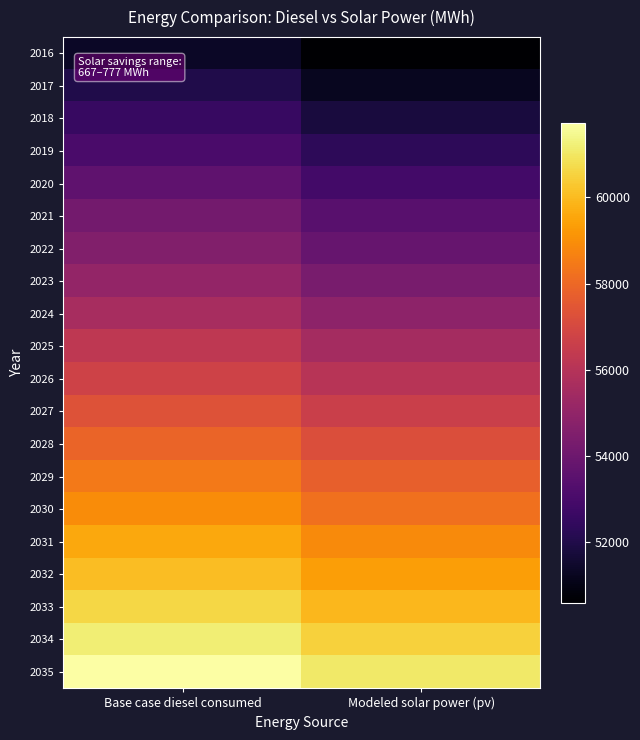

Which label corresponds to the largest value in the chart?

Base case diesel consumed